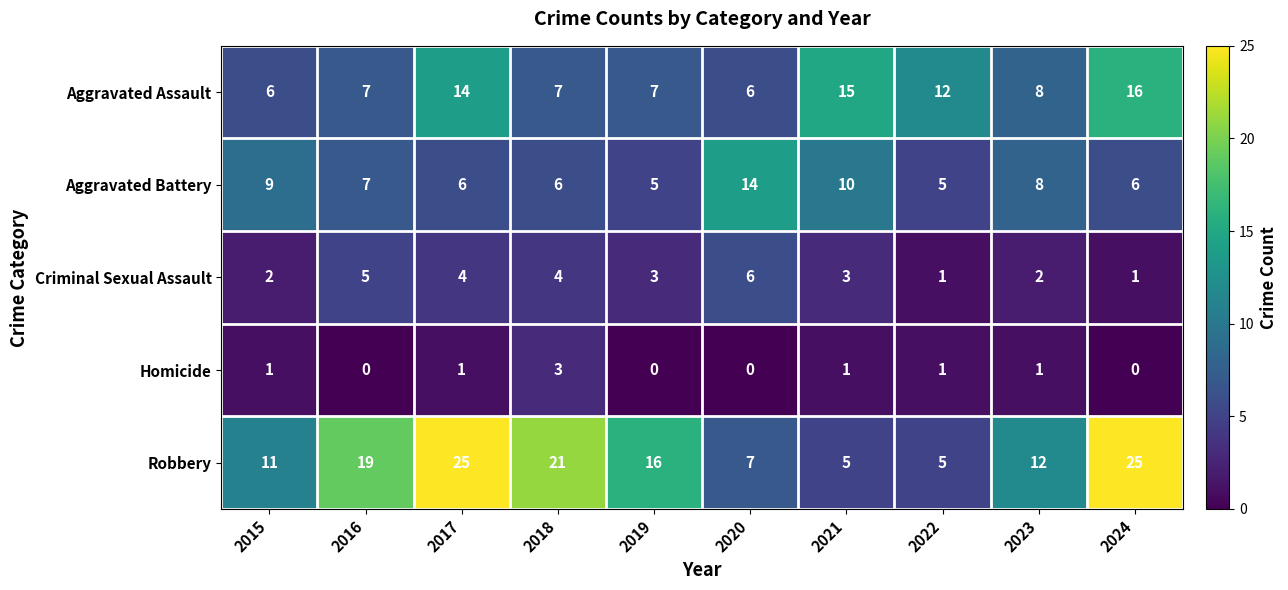

What is the total value across all series at 2021?

34